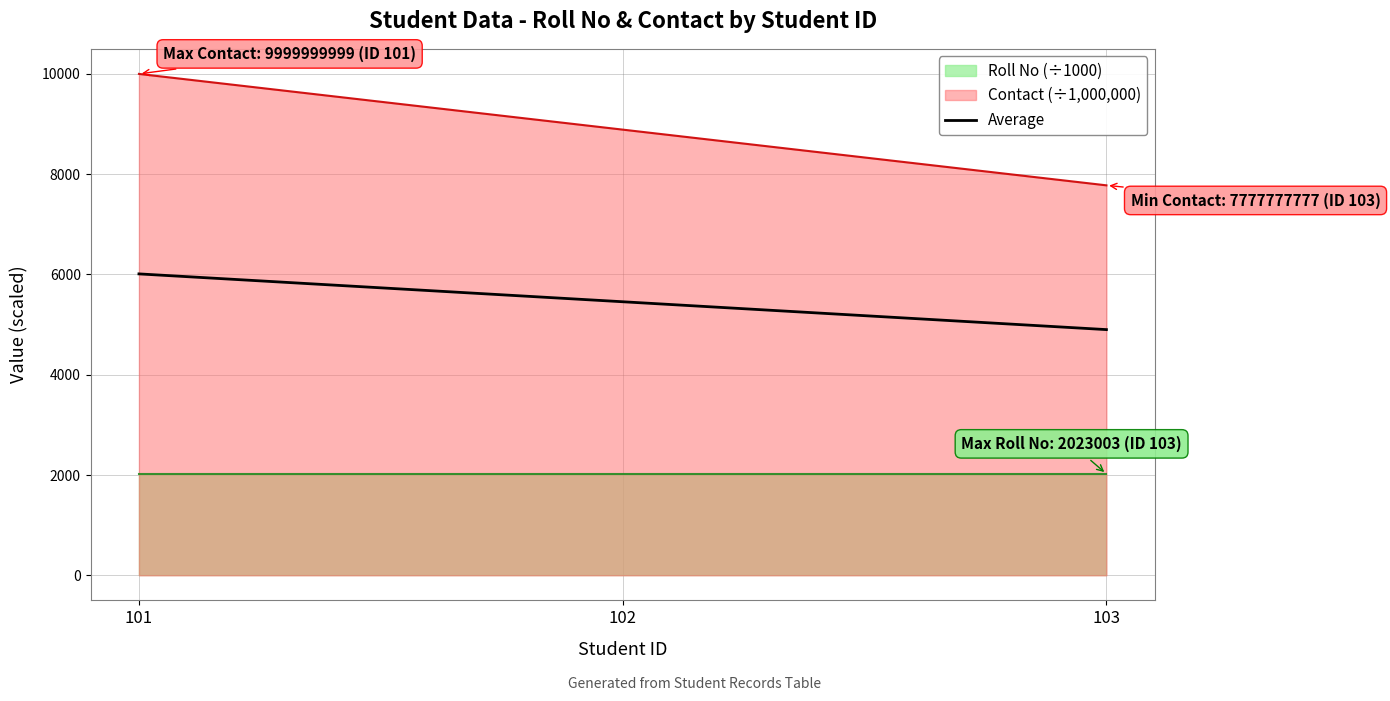

What is the minimum value shown in the chart?

2023.0